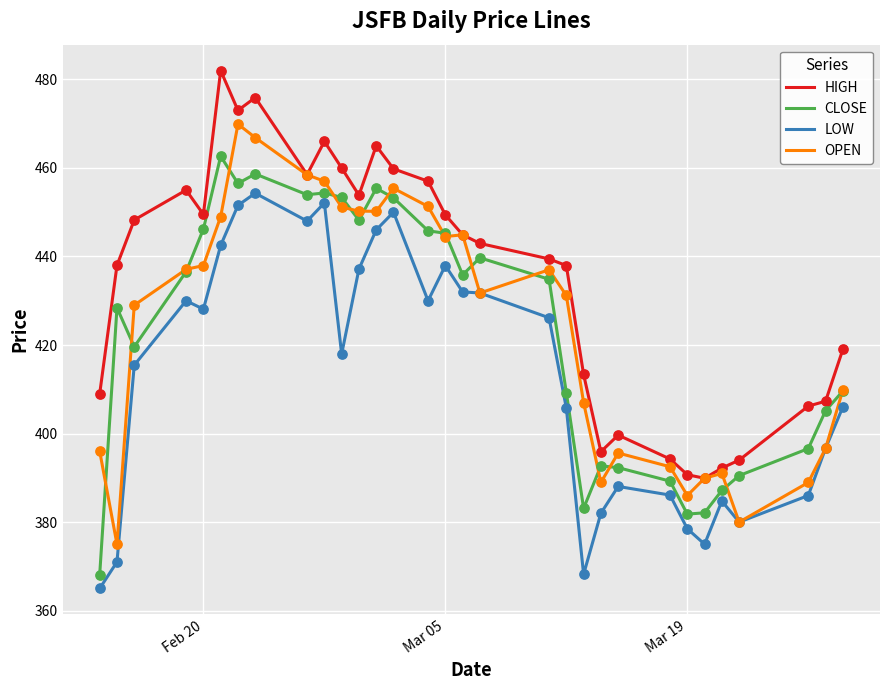

True or false: HIGH and LOW cross at least once.

False